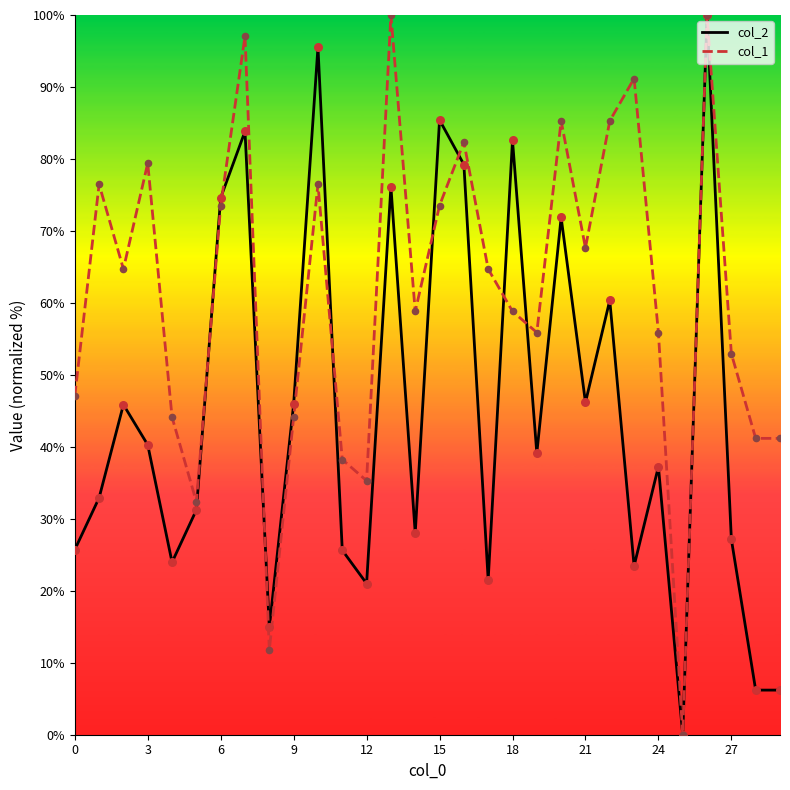

What are all the series names shown in the legend?

col_2, col_1